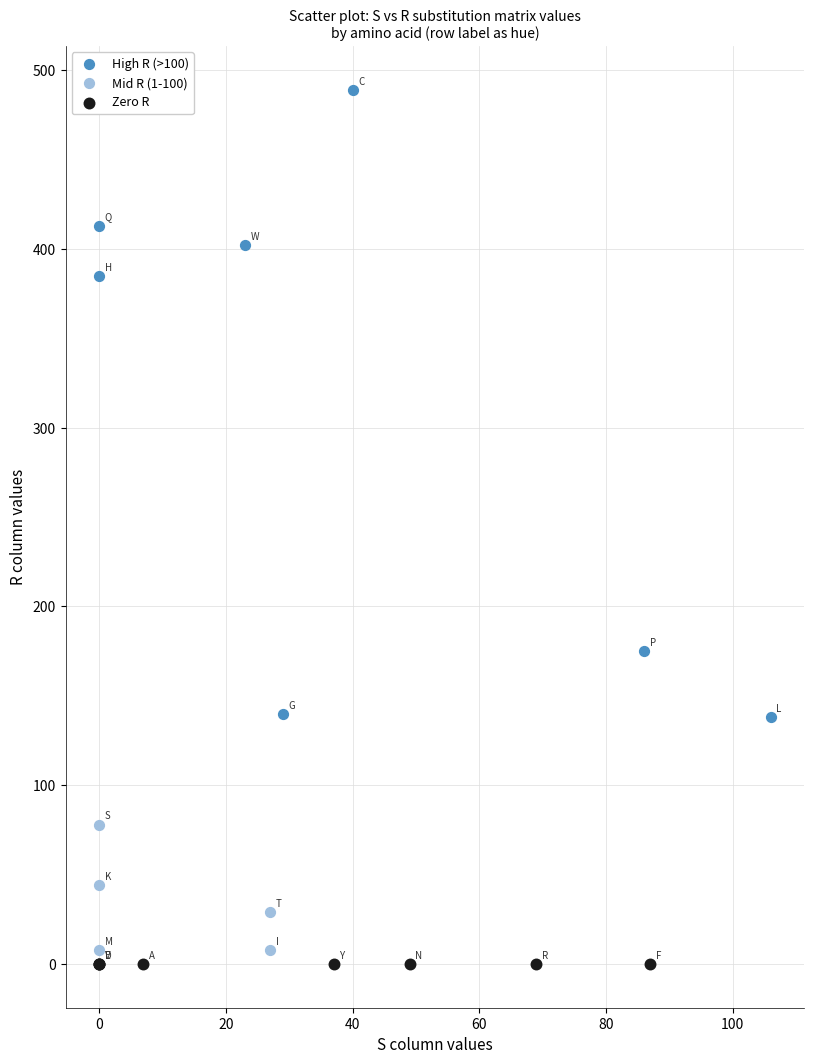

Which series contains the highest Y value?

High R (>100)